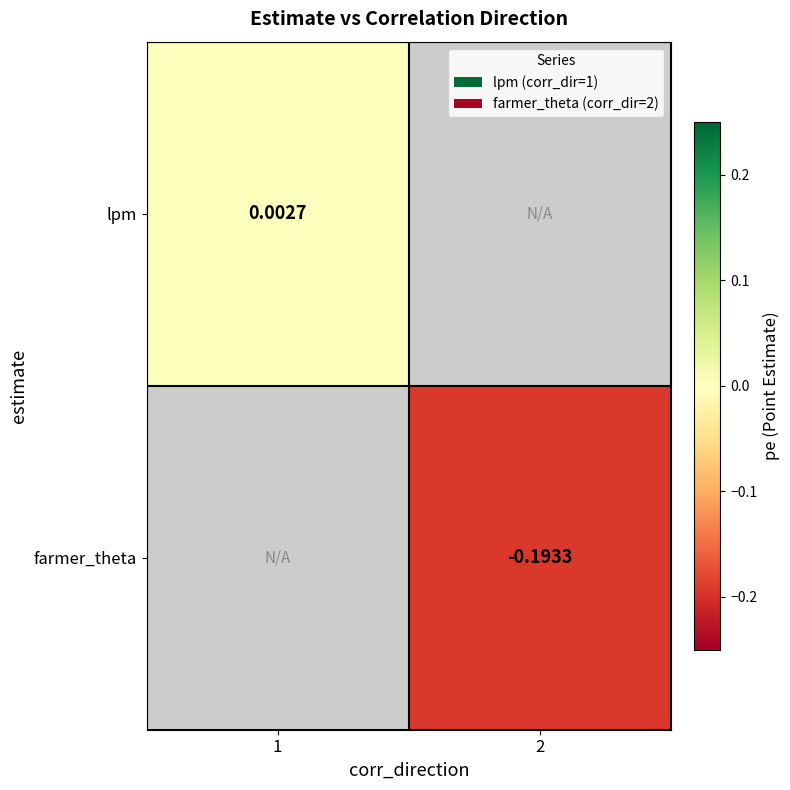

At how many categories does at least one series exceed 0?

1